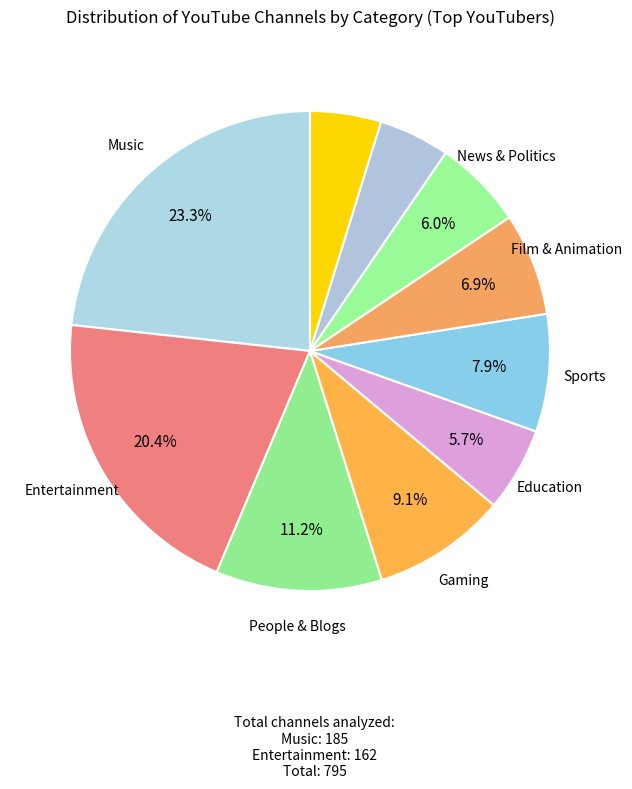

Count the number of slices in the pie.

10